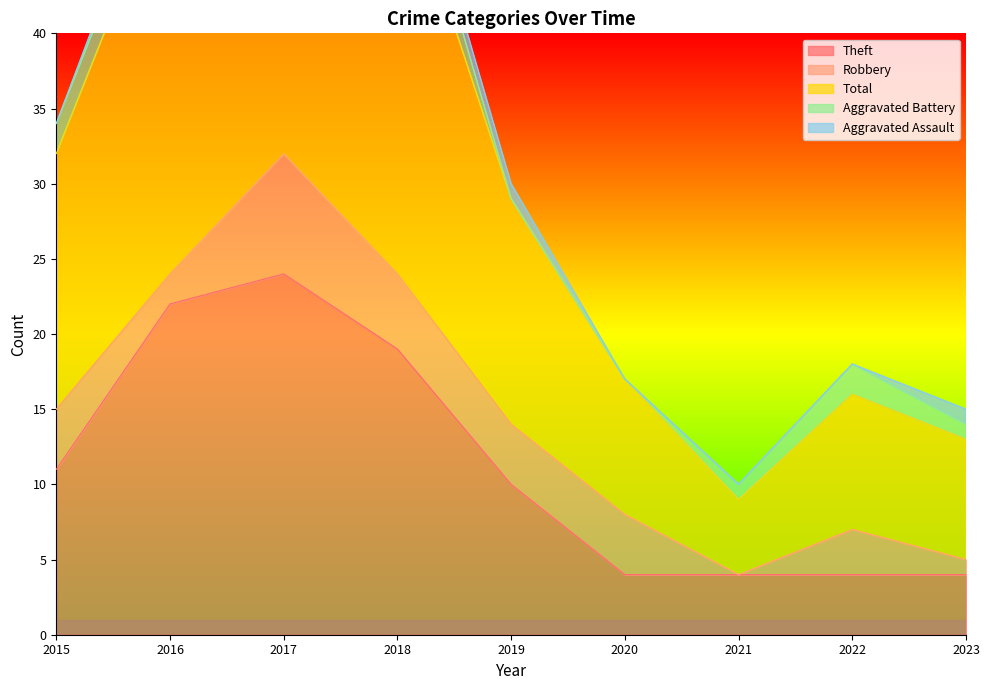

The Aggravated Battery series shows 1 at 2023. True or false?

False